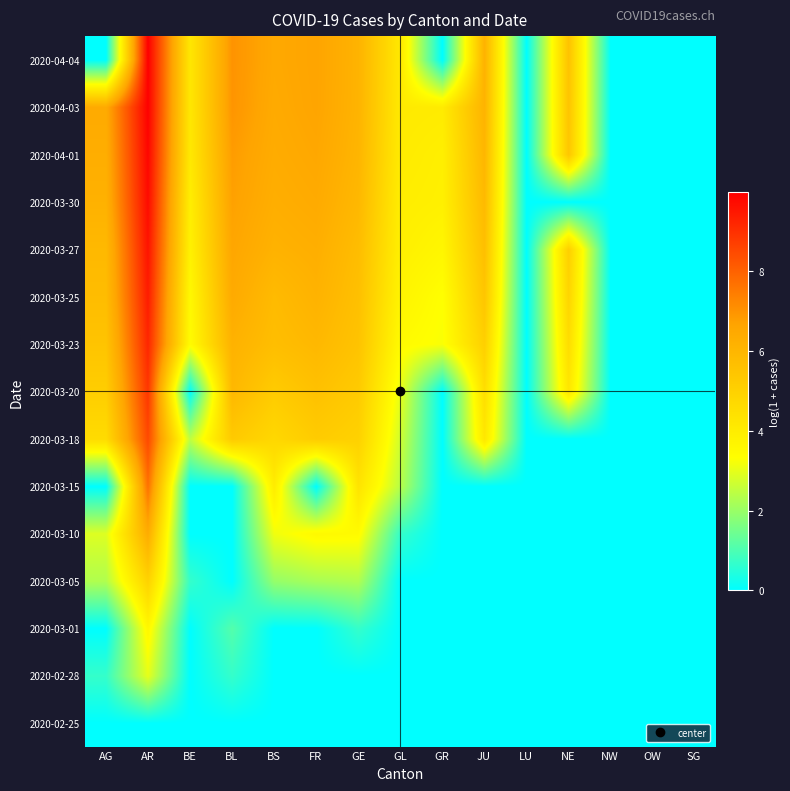

At which category is the sum across all series the highest?

AR